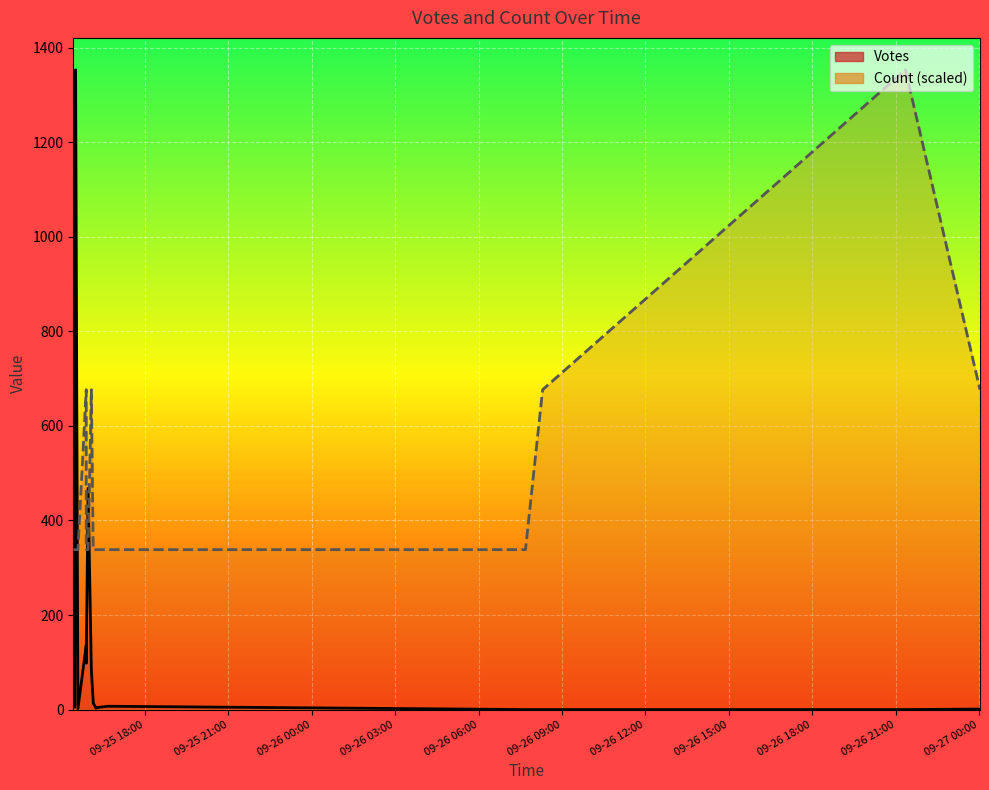

Count the number of categories in the chart.

20